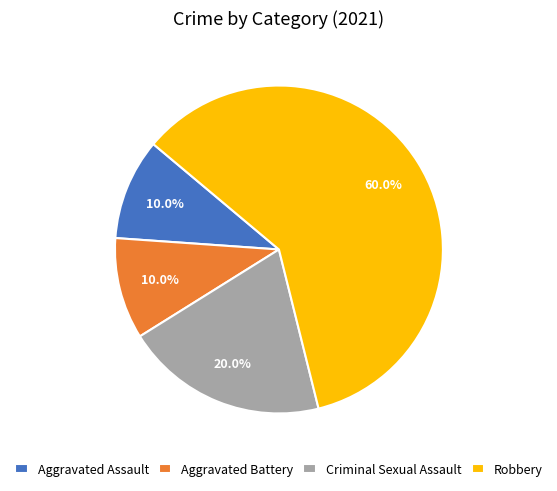

Is the sum of Aggravated Battery and Robbery greater than half?

Yes